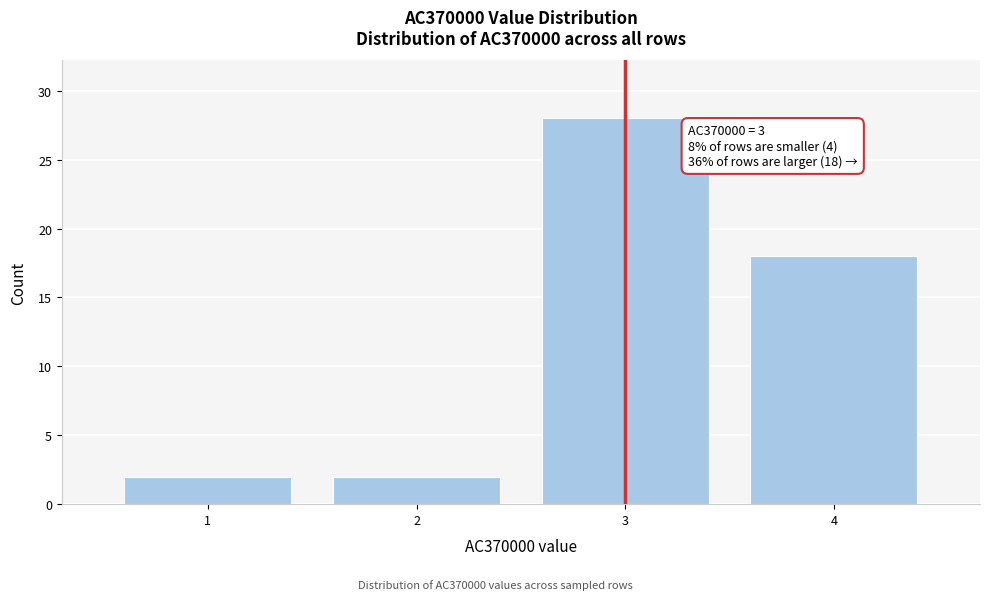

Reading right to left, transcribe all the data shown in this chart.

4=18	3=28	2=2	1=2